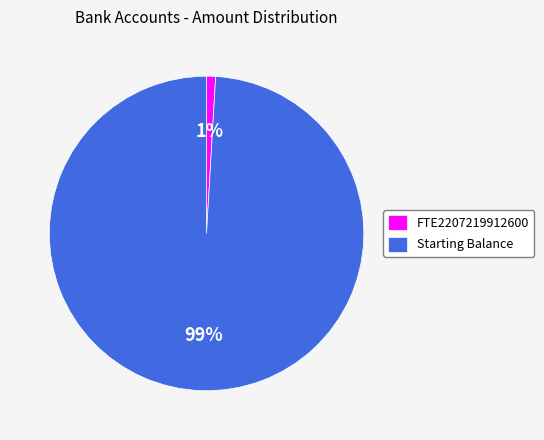

Rank the categories by value from lowest to highest.

FTE2207219912600, Starting Balance